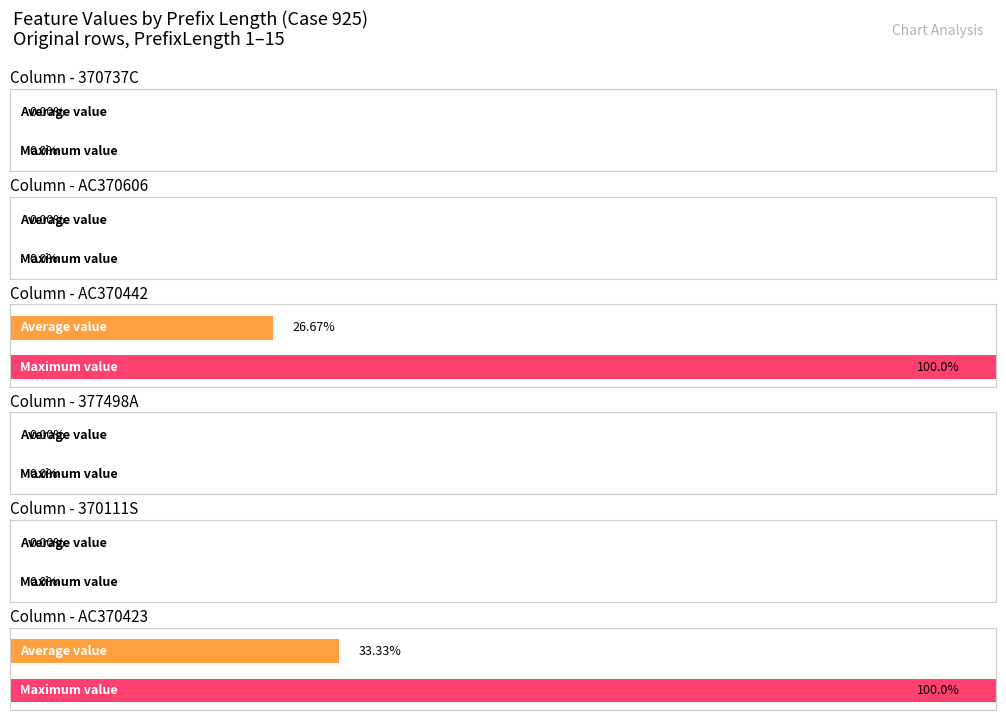

True or false: AC370442 has a value of 1 at 19.

True